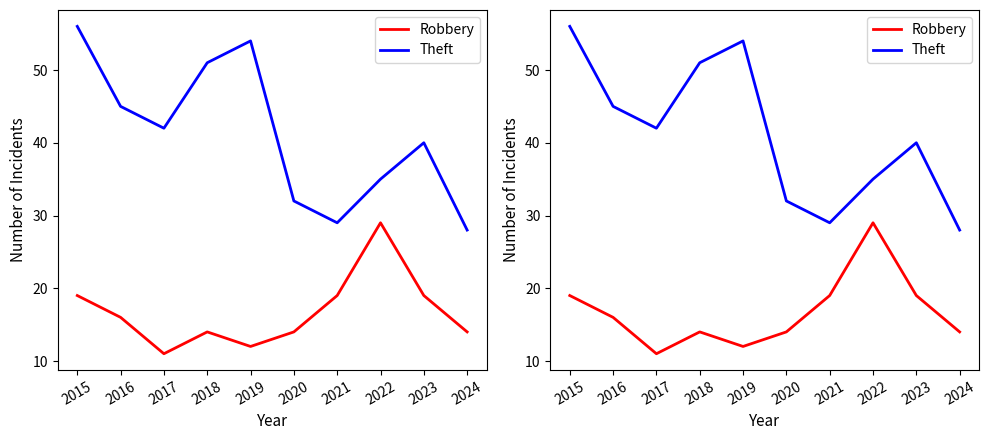

At which label does Theft reach its minimum?

2024